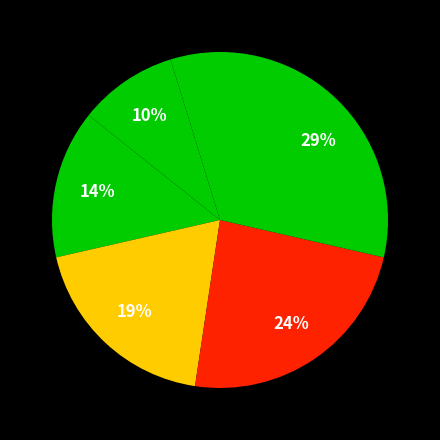

How many slices are in this pie chart?

6